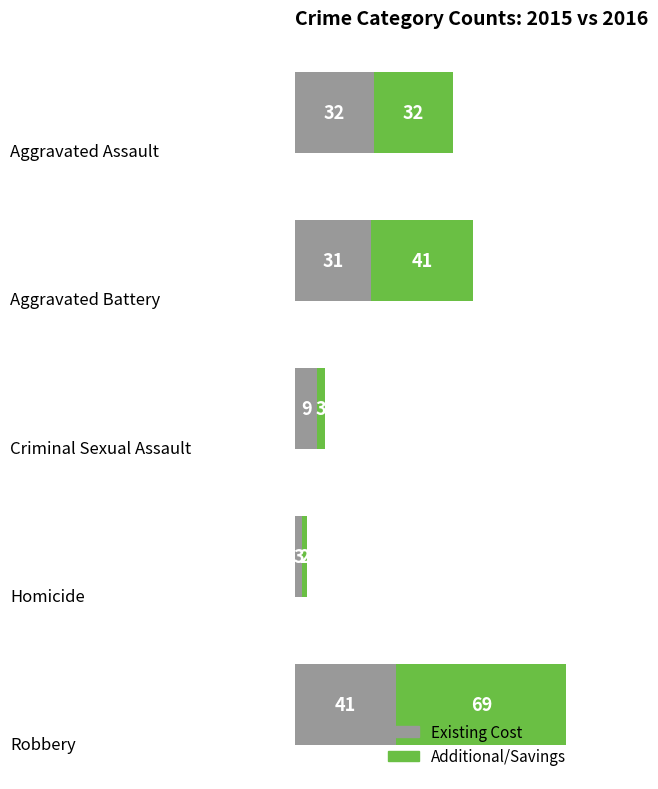

What is the sum of all Existing Cost values?

116